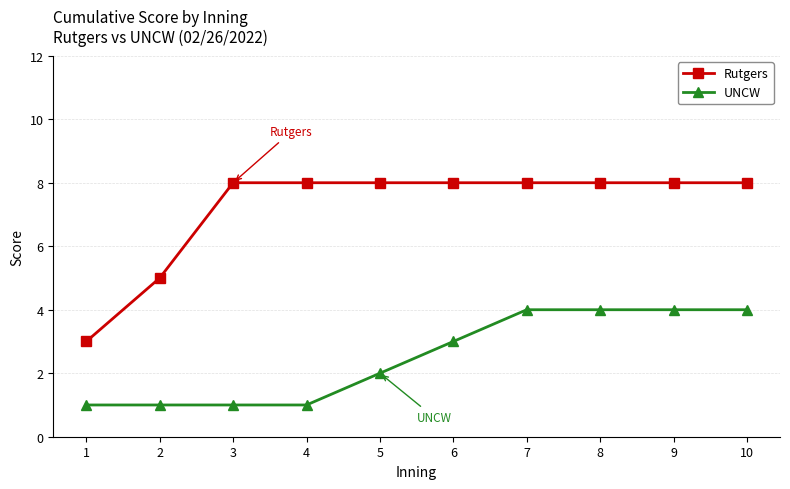

True or false: UNCW has a value of 7 at 7.

False